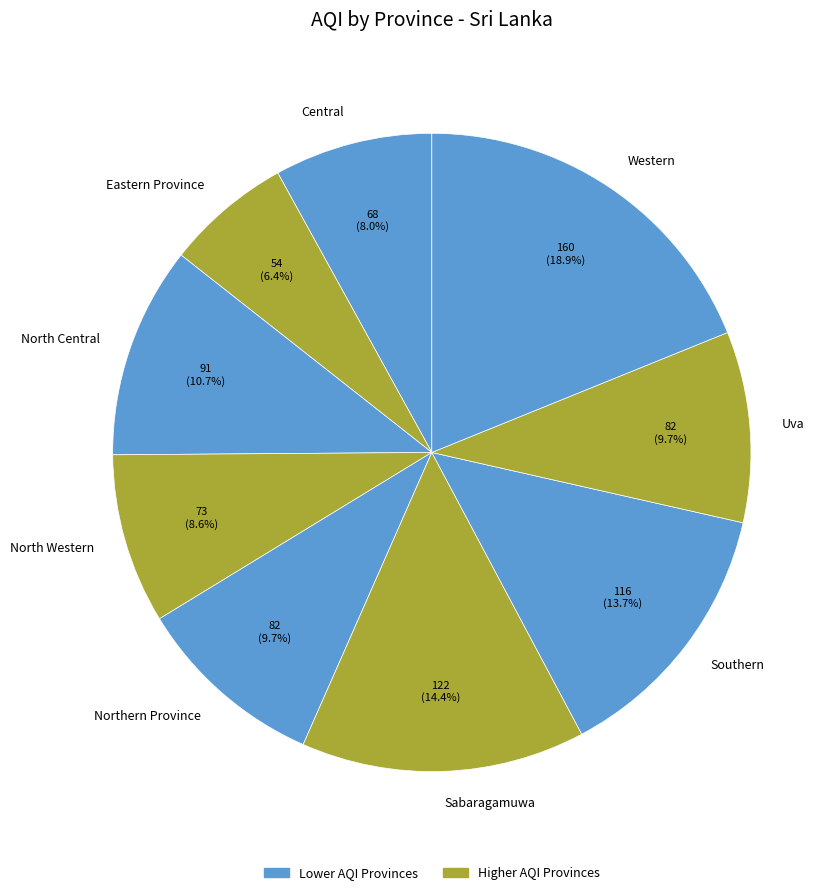

To the nearest percent, what is the average slice percentage?

11%